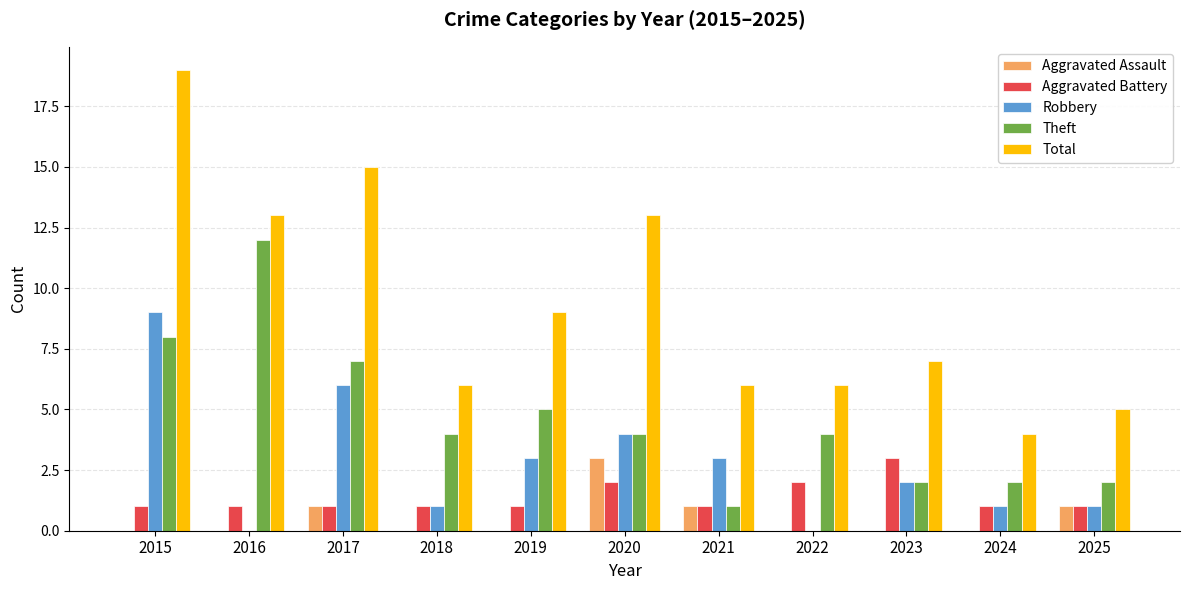

What is the average value of the Aggravated Battery series?

1